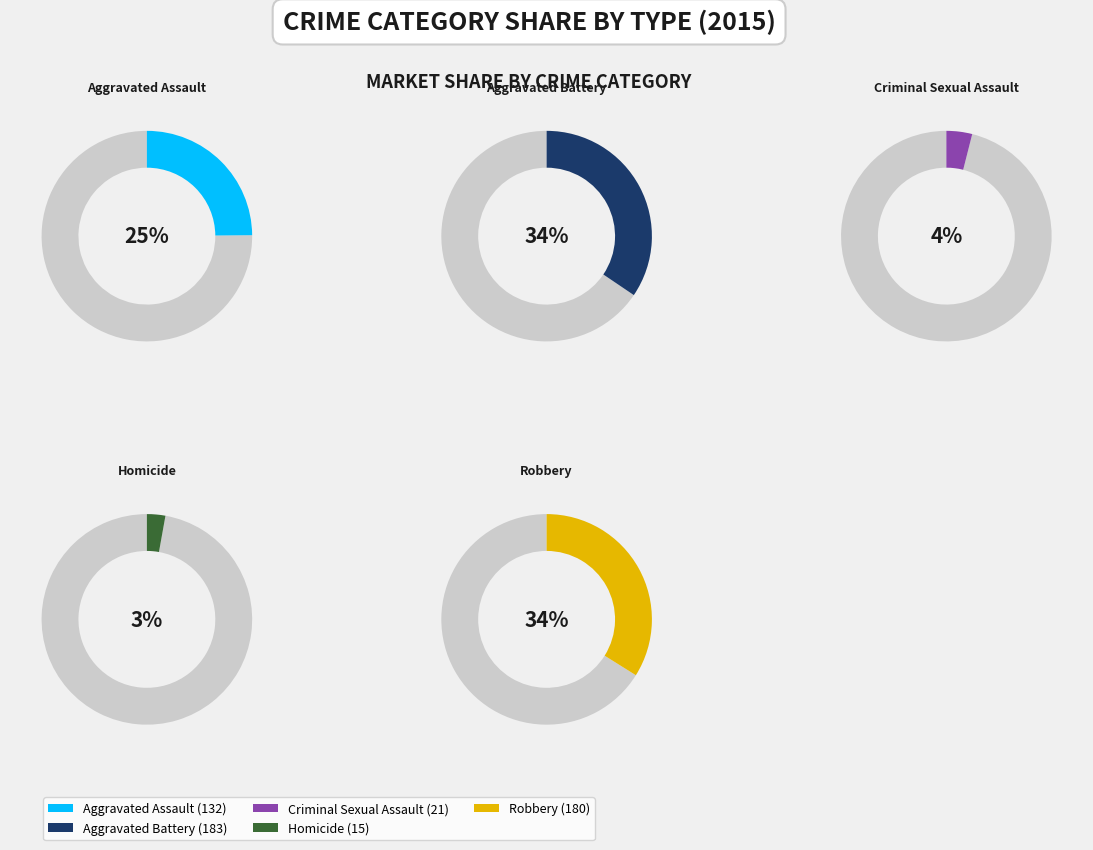

Is there a majority slice in this chart?

No